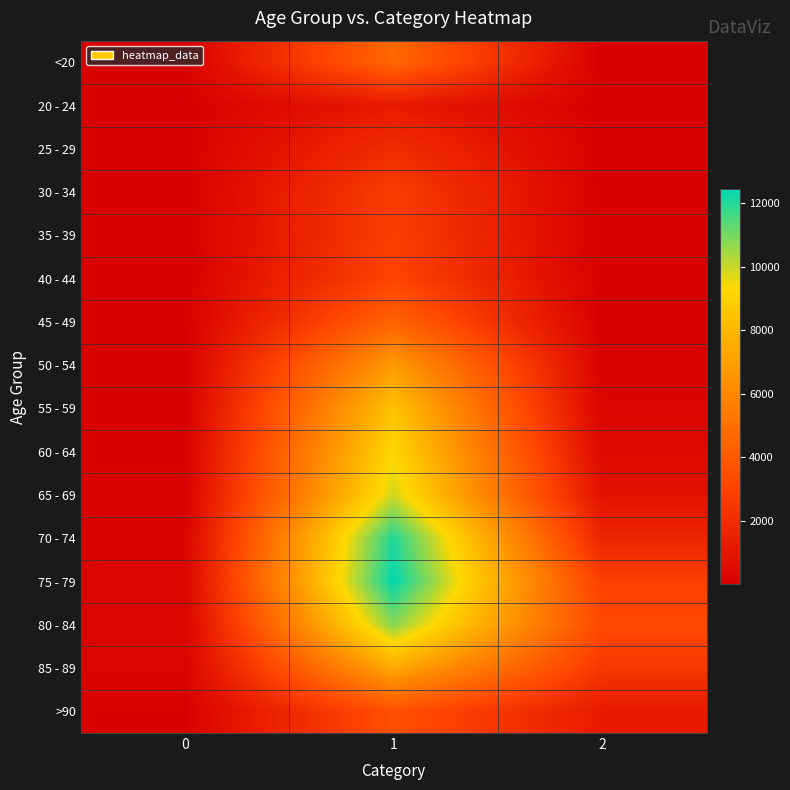

What is the total value across all series at 0?

1383